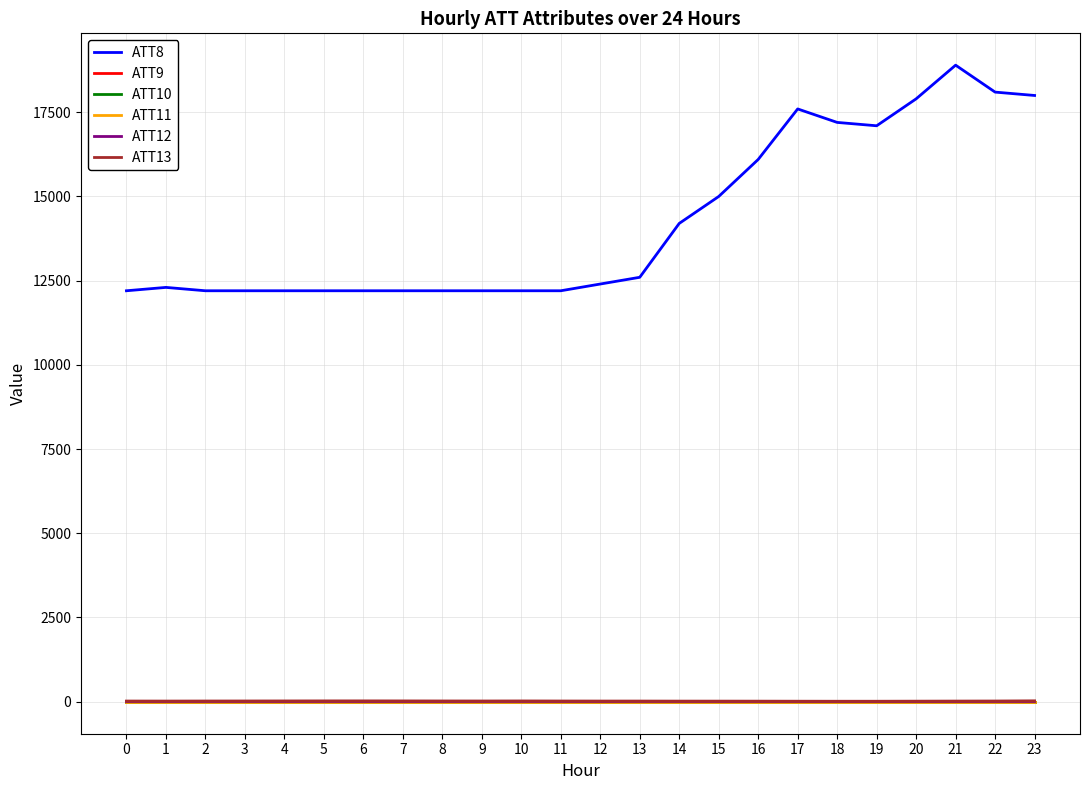

The ATT10 series shows -14.6 at 2. True or false?

False